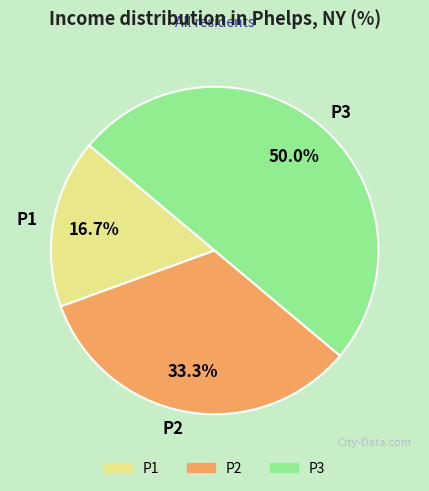

Between P2 and P3, which is larger?

P3